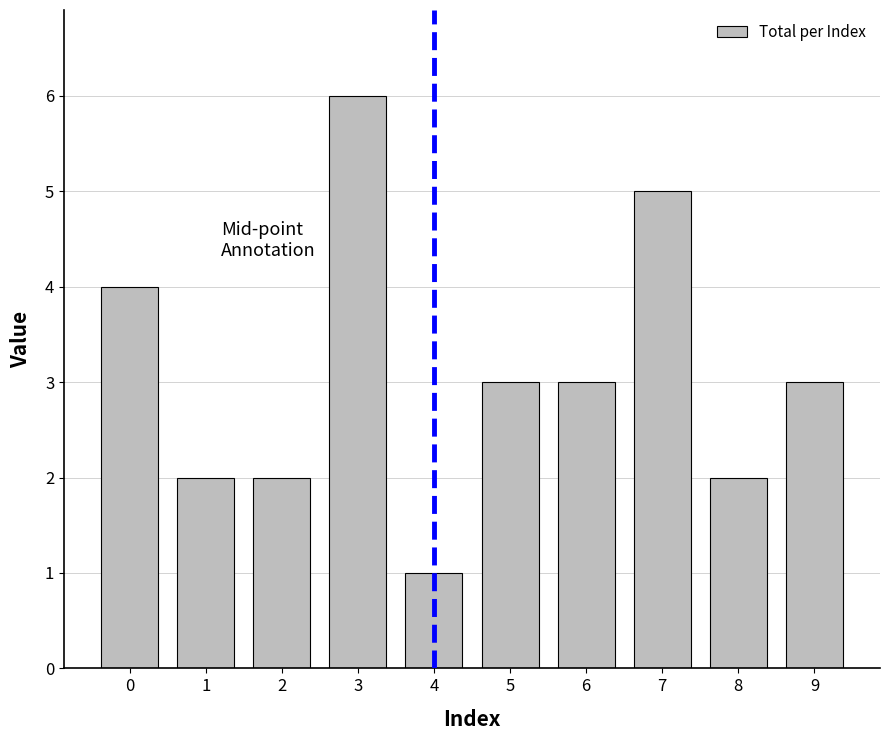

The value at 2 is 2. True or false?

True